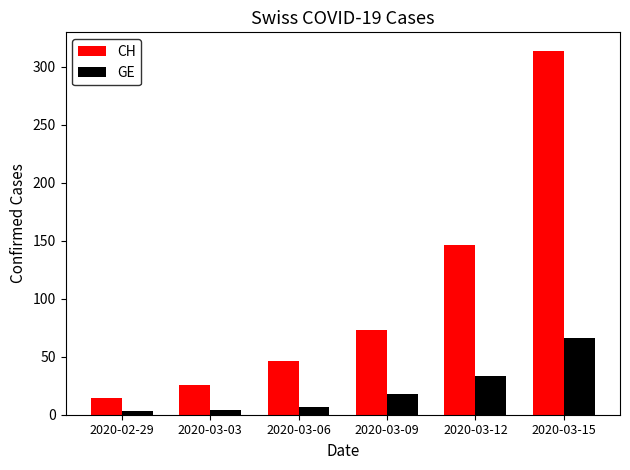

How many distinct data groups are displayed?

2